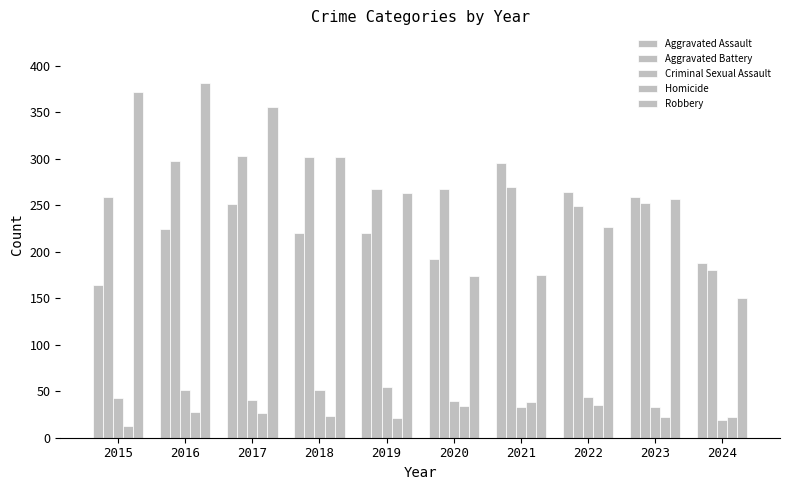

Between 2019 and 2023, which is larger?

2023